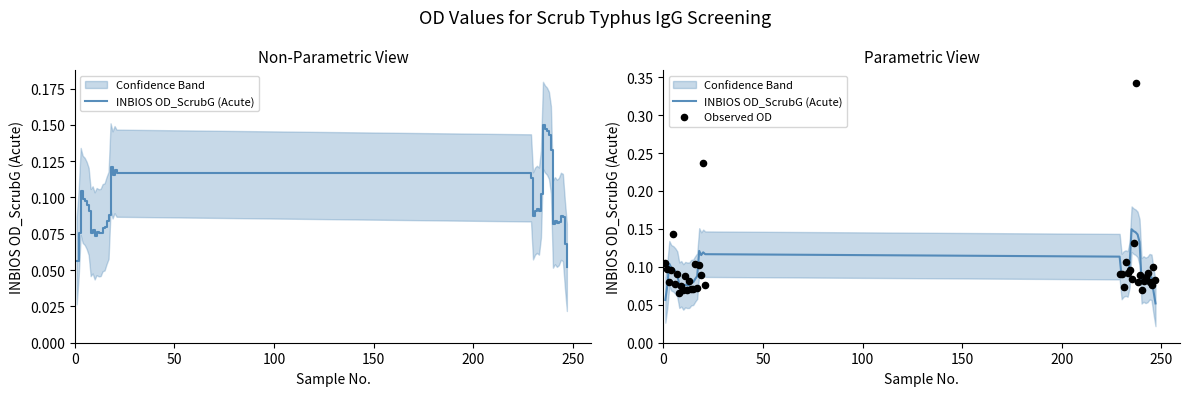

Which series has the largest Y range (max minus min)?

Observed OD